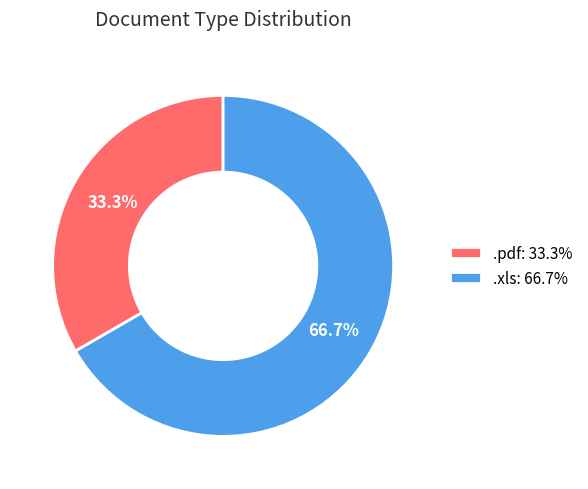

Rank the categories by value from lowest to highest.

.pdf, .xls